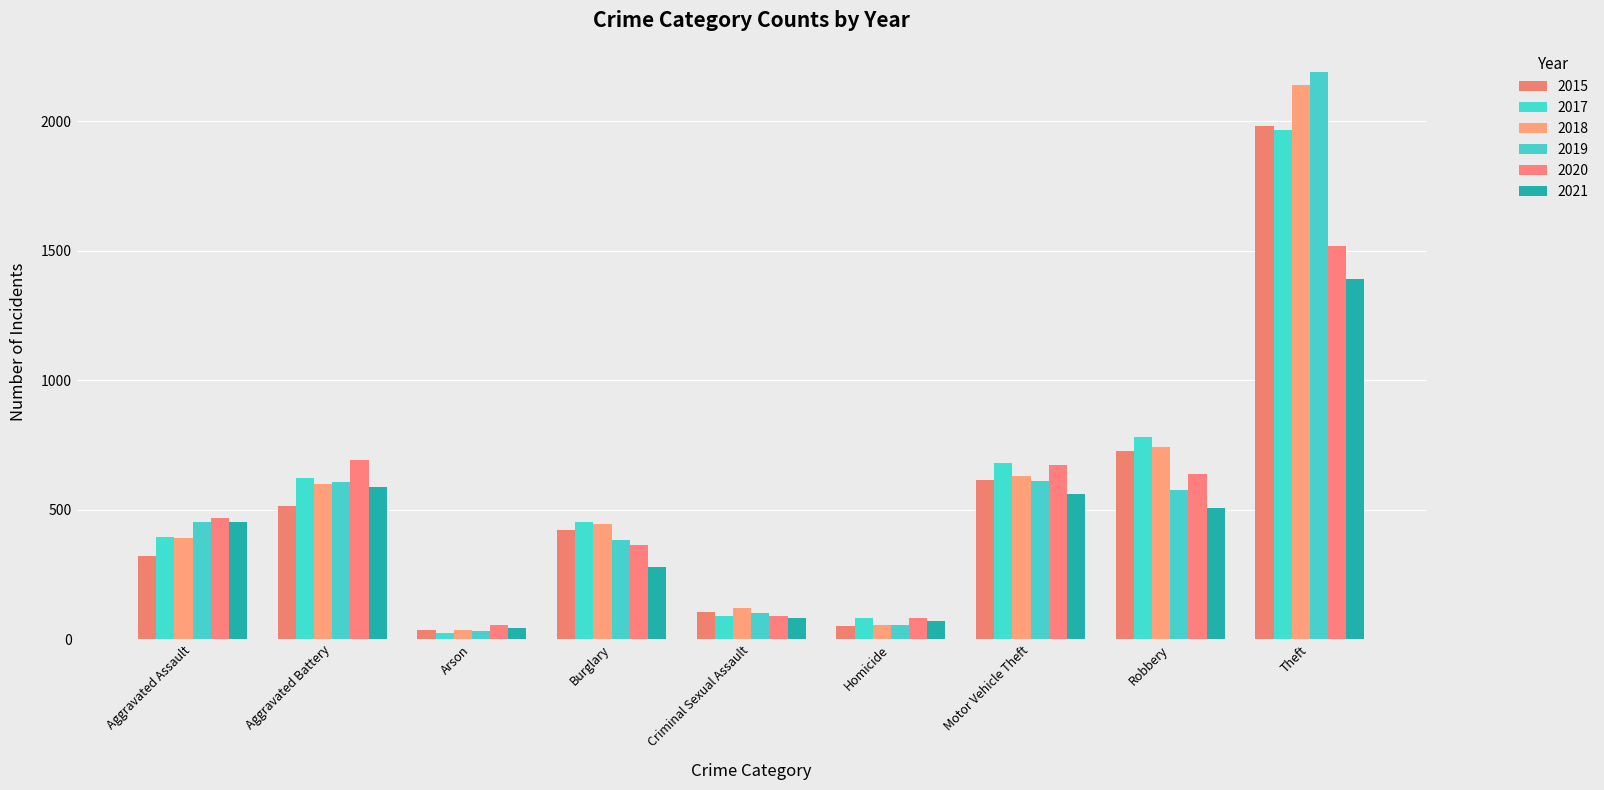

True or false: 2019 has a value of 577 at Robbery.

True